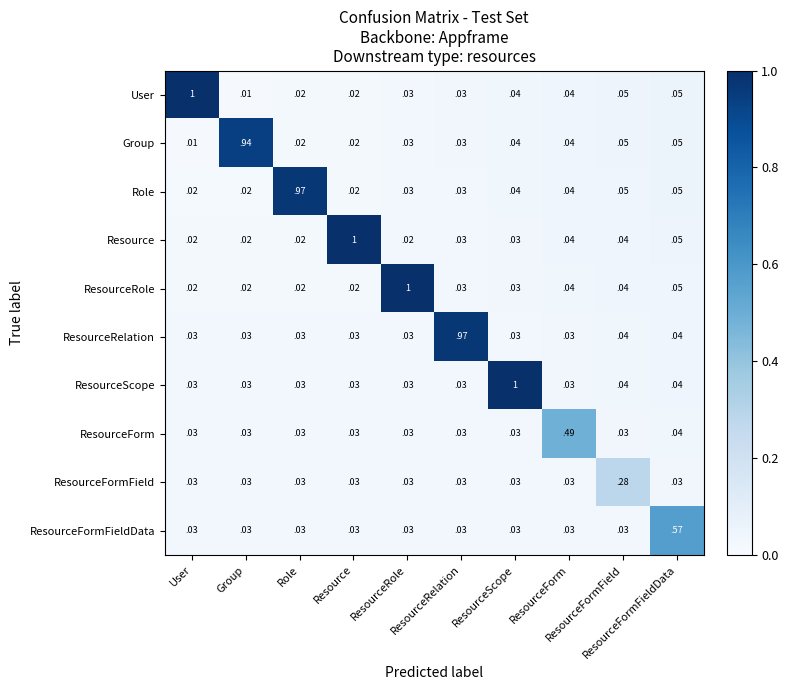

What is the total value across all series at ResourceFormField?

0.7